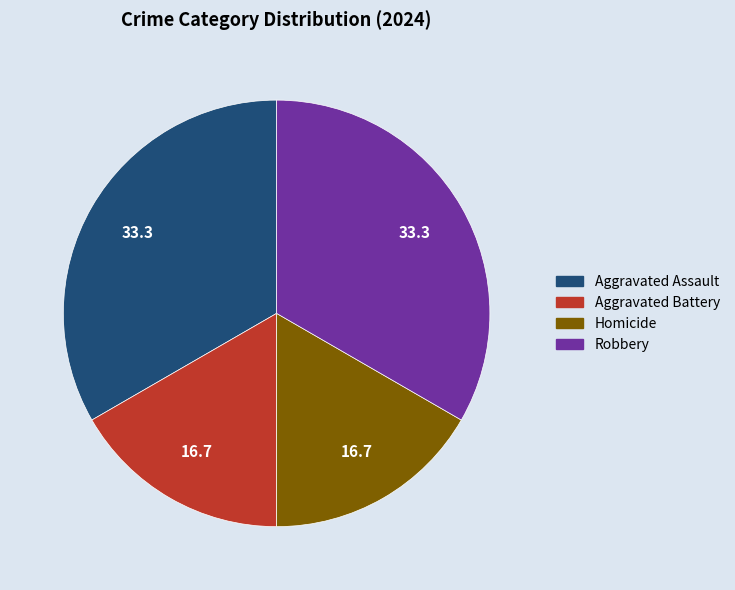

Is Homicide the majority of the pie?

No